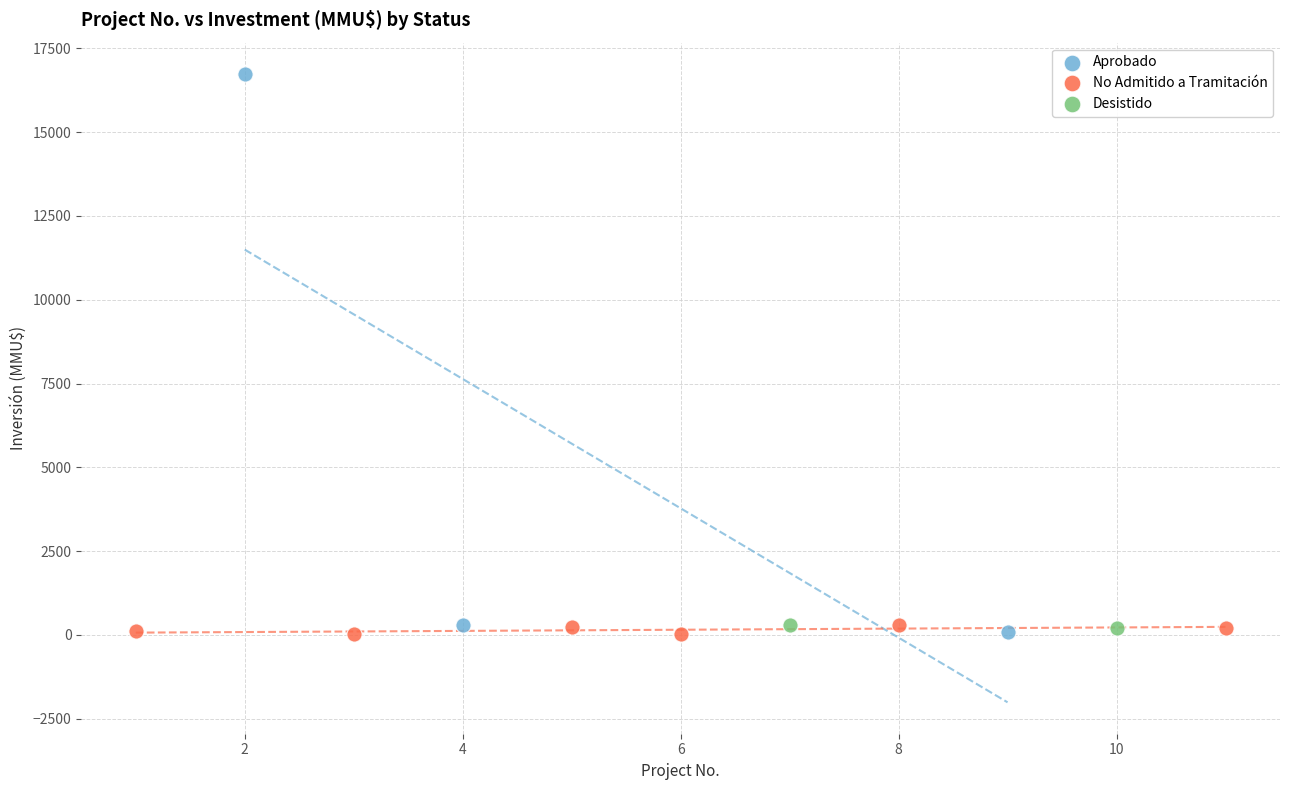

Which series contains the highest Y value?

Aprobado